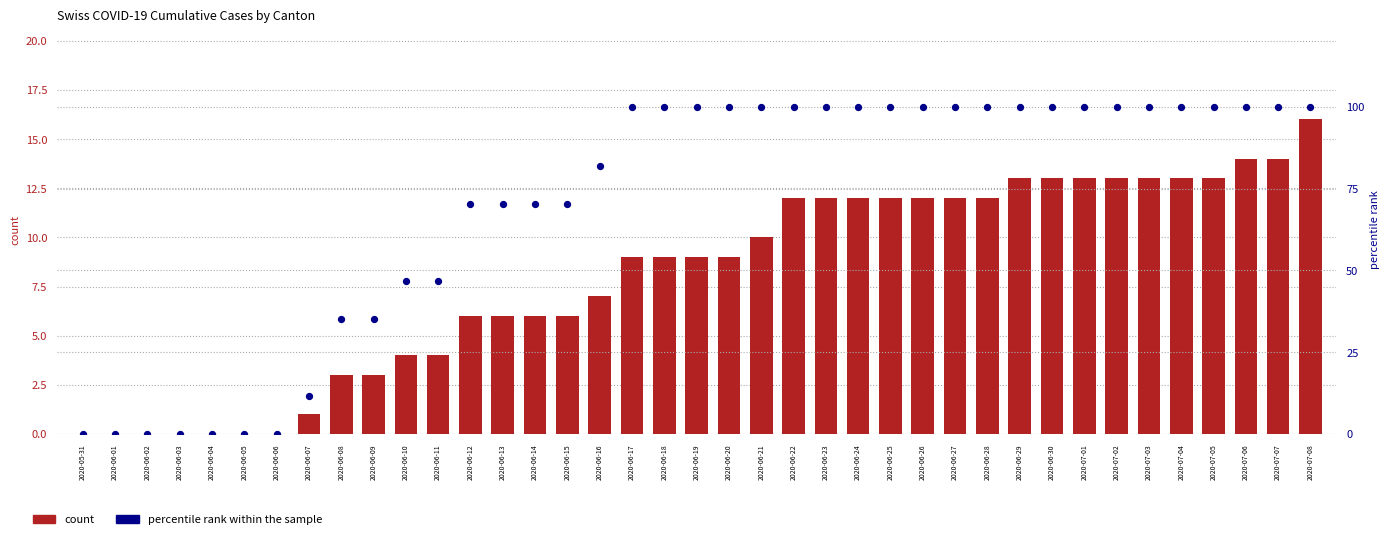

What are all the series names shown in the legend?

count, percentile rank within the sample